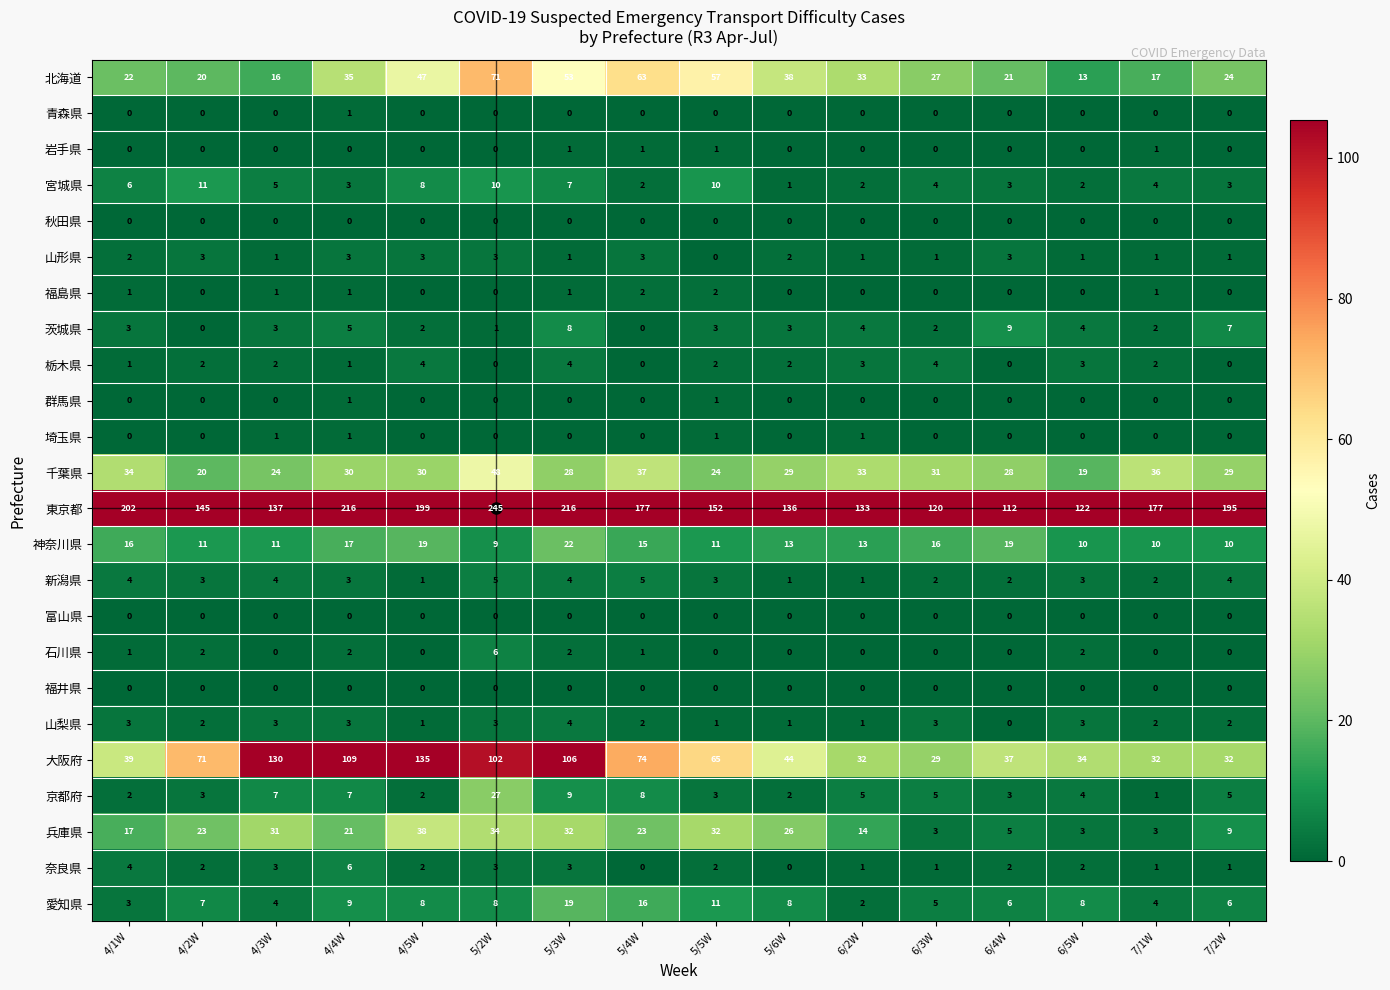

How many data points does each series have?

16